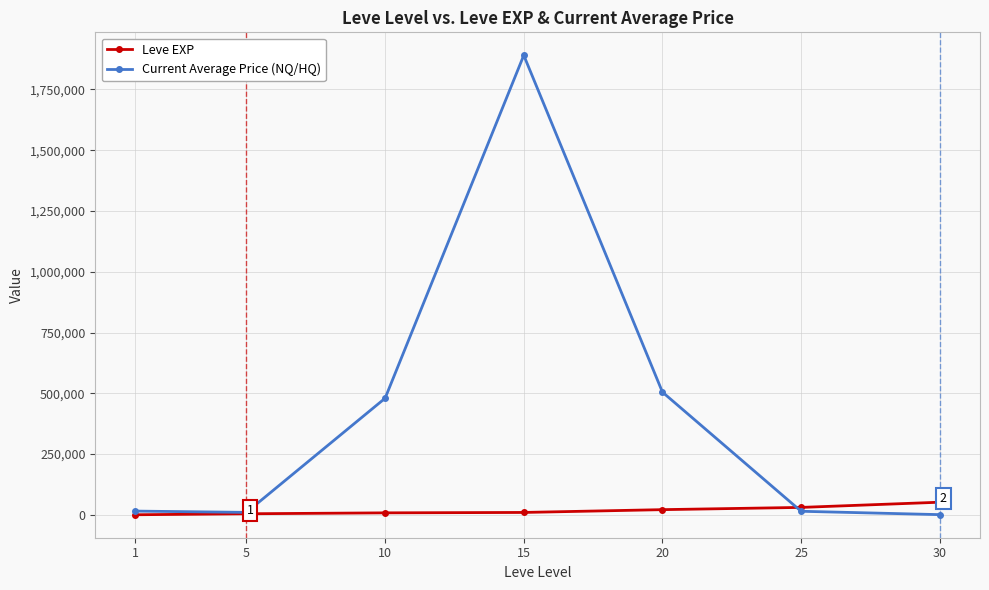

Rank the series by their maximum value, from highest to lowest.

Current Average Price (NQ/HQ), Leve EXP